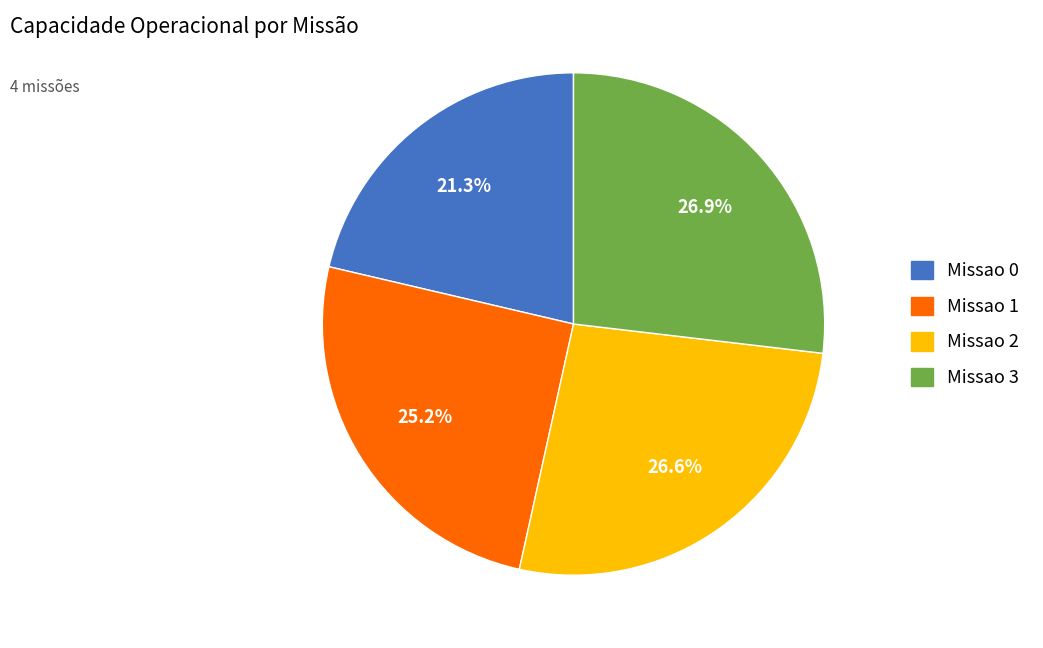

How many slices are in this pie chart?

4